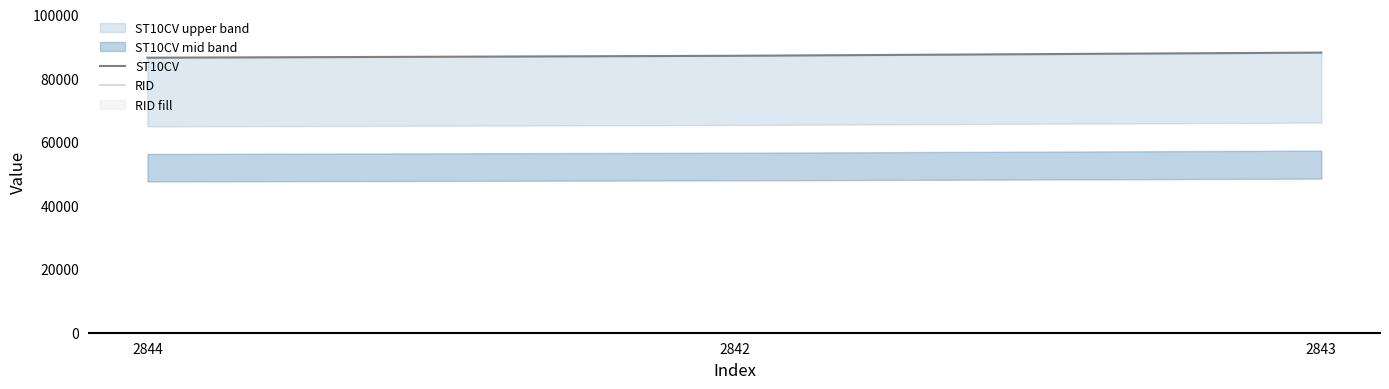

At which category is the sum across all series the highest?

2843